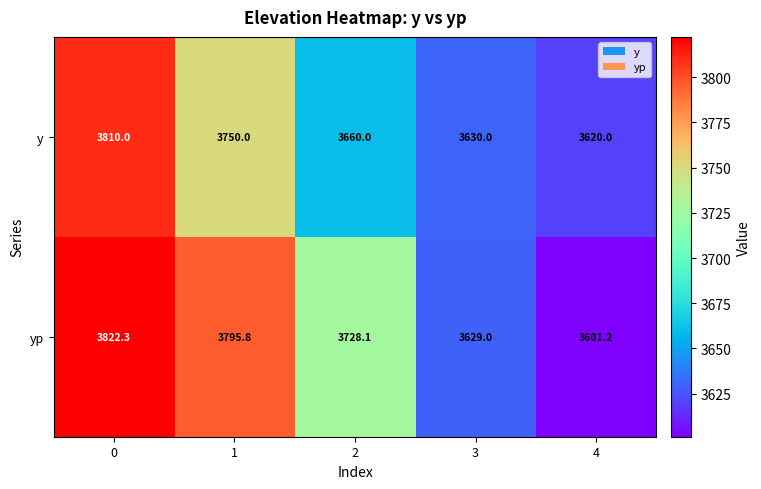

Read the yp value at 2.

3728.1